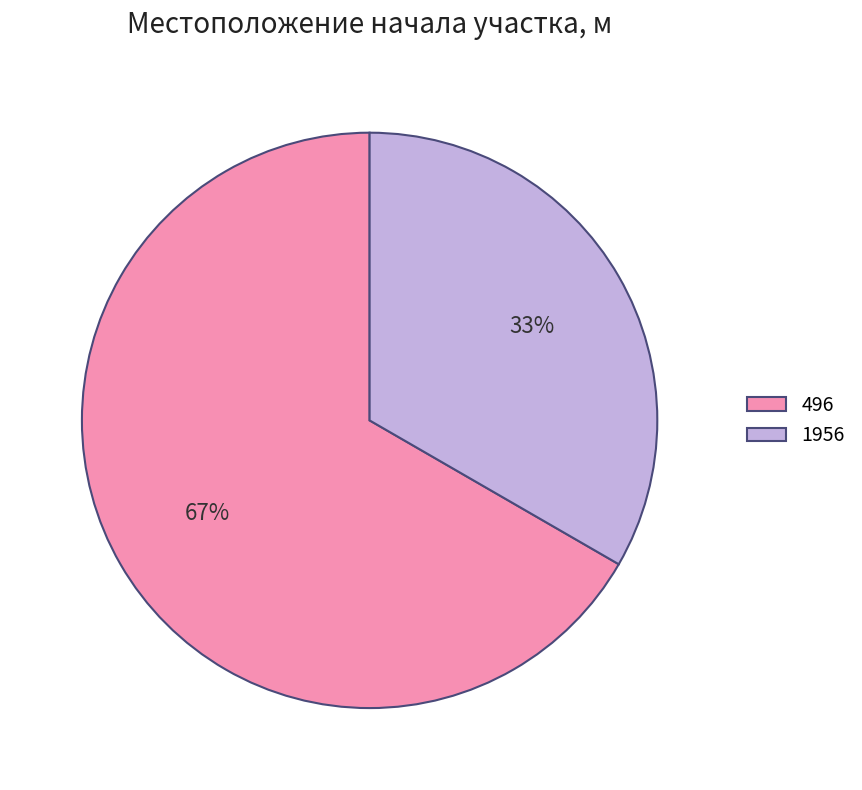

Is it true that 1956 is 33% of the pie?

True